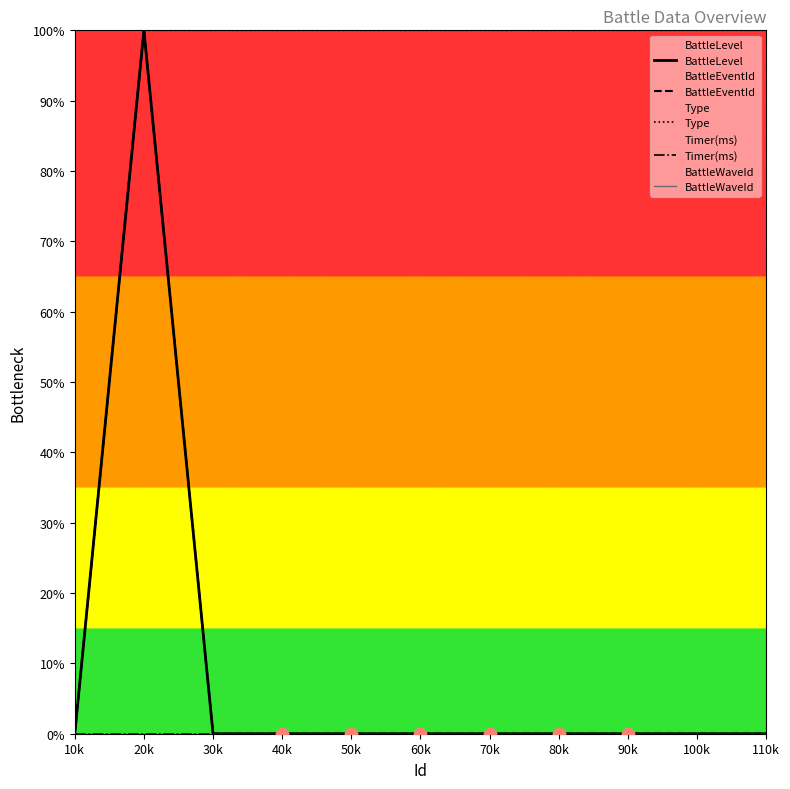

Is the value of Timer(ms) at 30k greater than the value of BattleLevel at 30k?

No